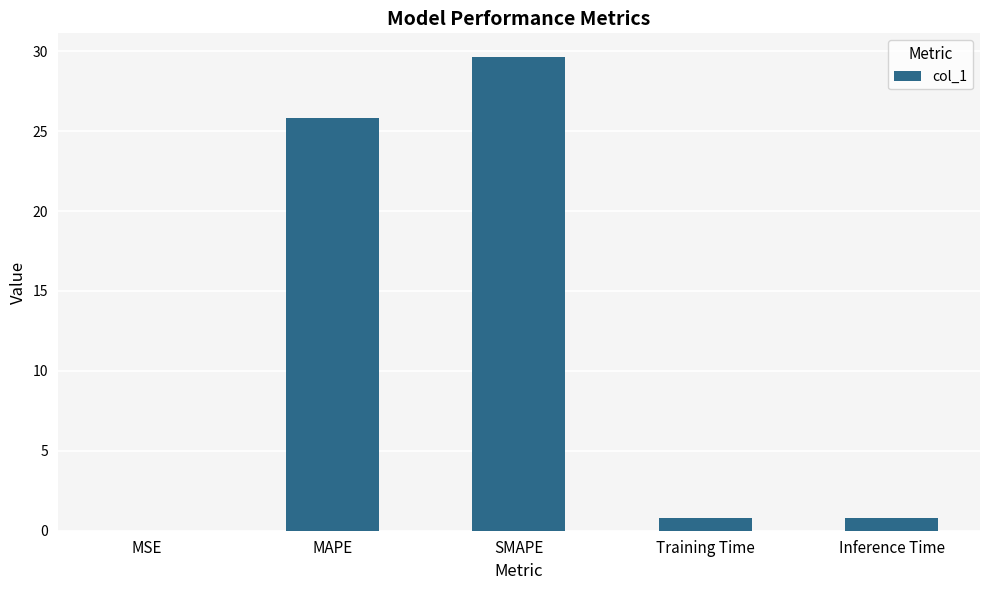

Are the bars grouped side by side (vs. stacked)?

No